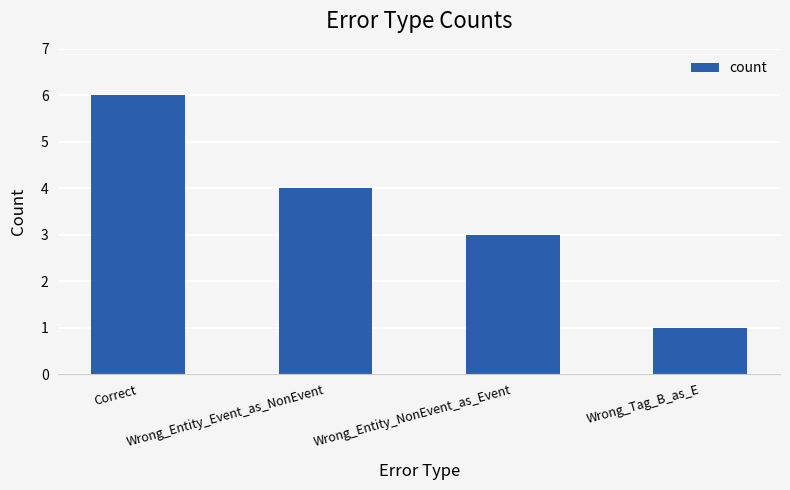

What is the average value?

4